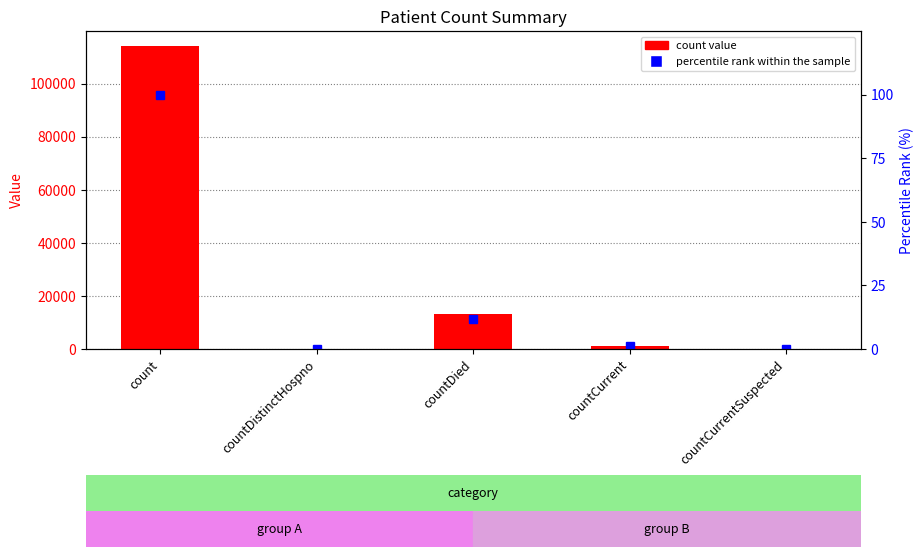

Which series has the largest total across all categories?

count